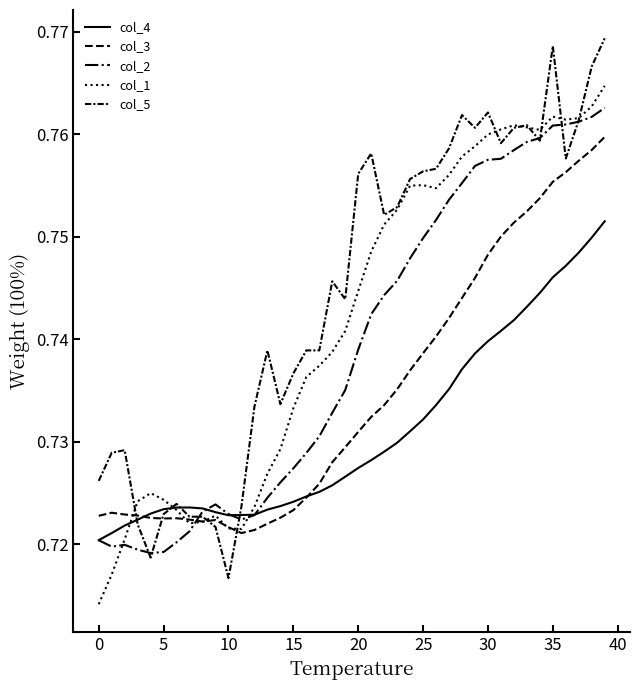

What is the maximum value shown in the chart?

0.8